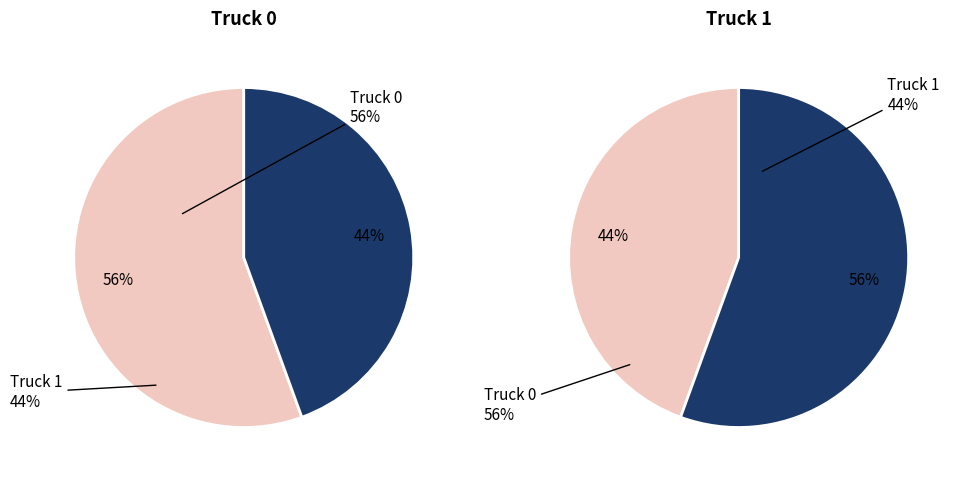

To the nearest percent, what is the combined percentage of Truck 0 and Truck 1?

100%